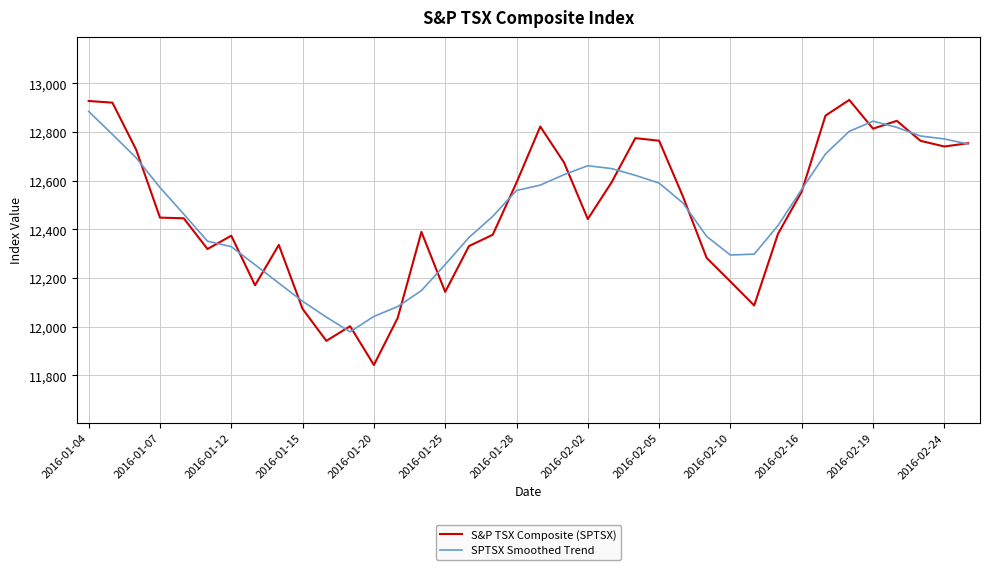

Which series has the widest spread of values?

S&P TSX Composite (SPTSX)